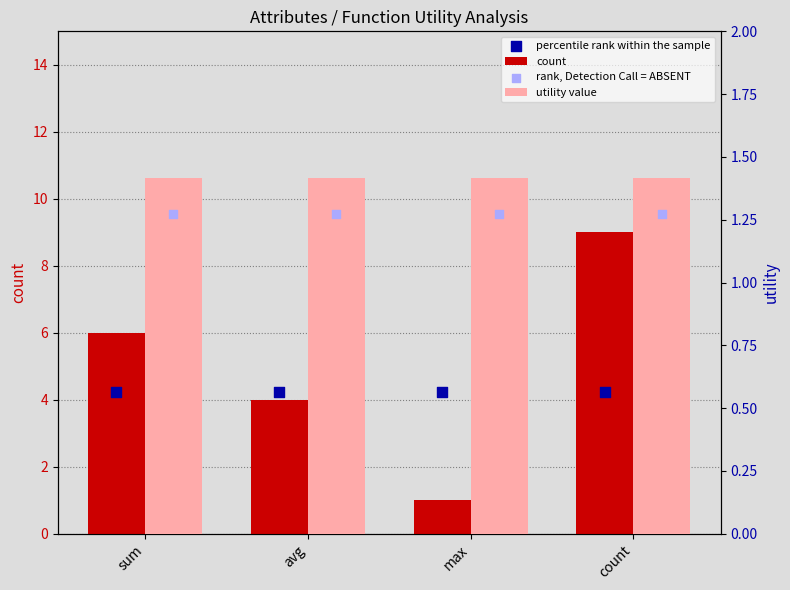

Which series has the largest Y range (max minus min)?

count